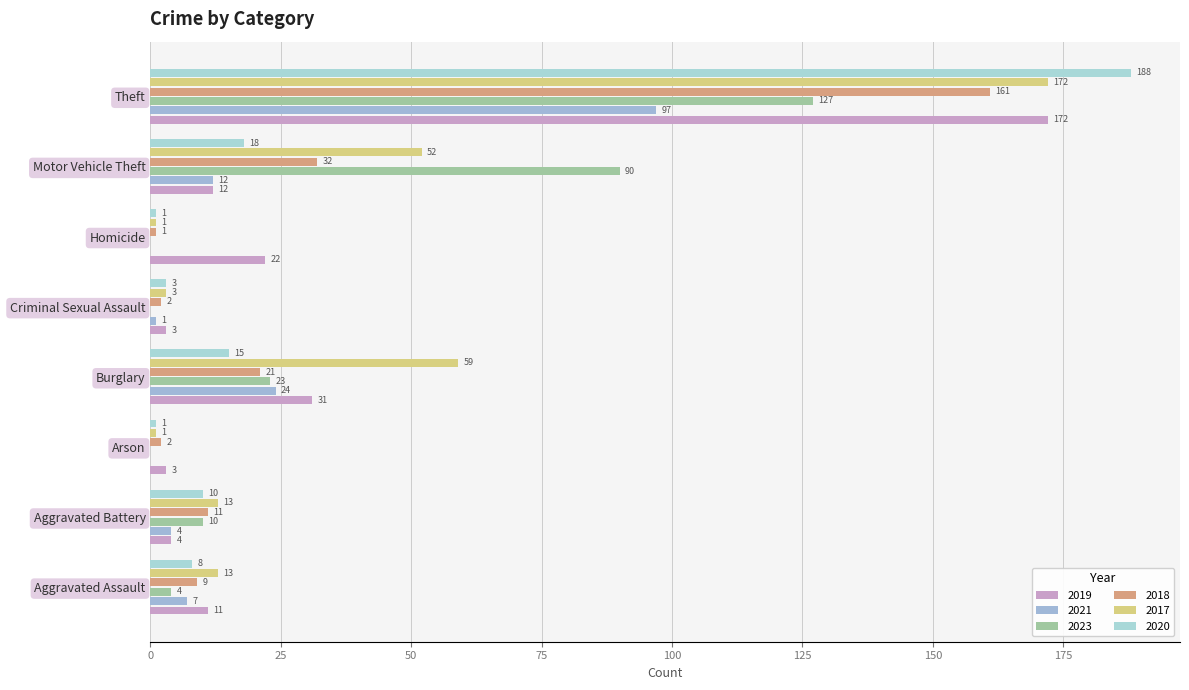

How many series are shown in this chart?

6